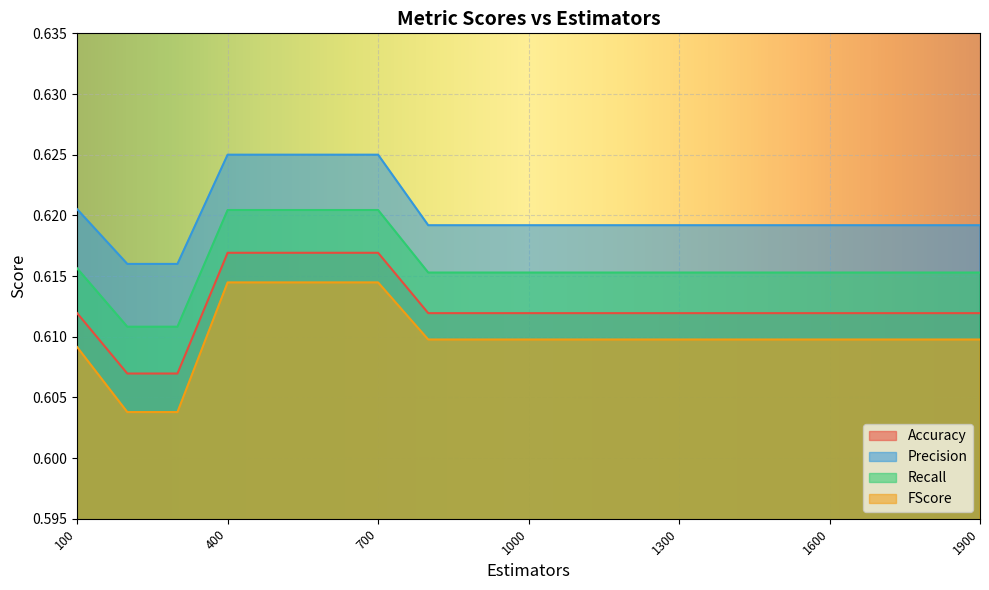

Which series has the largest total across all categories?

Precision